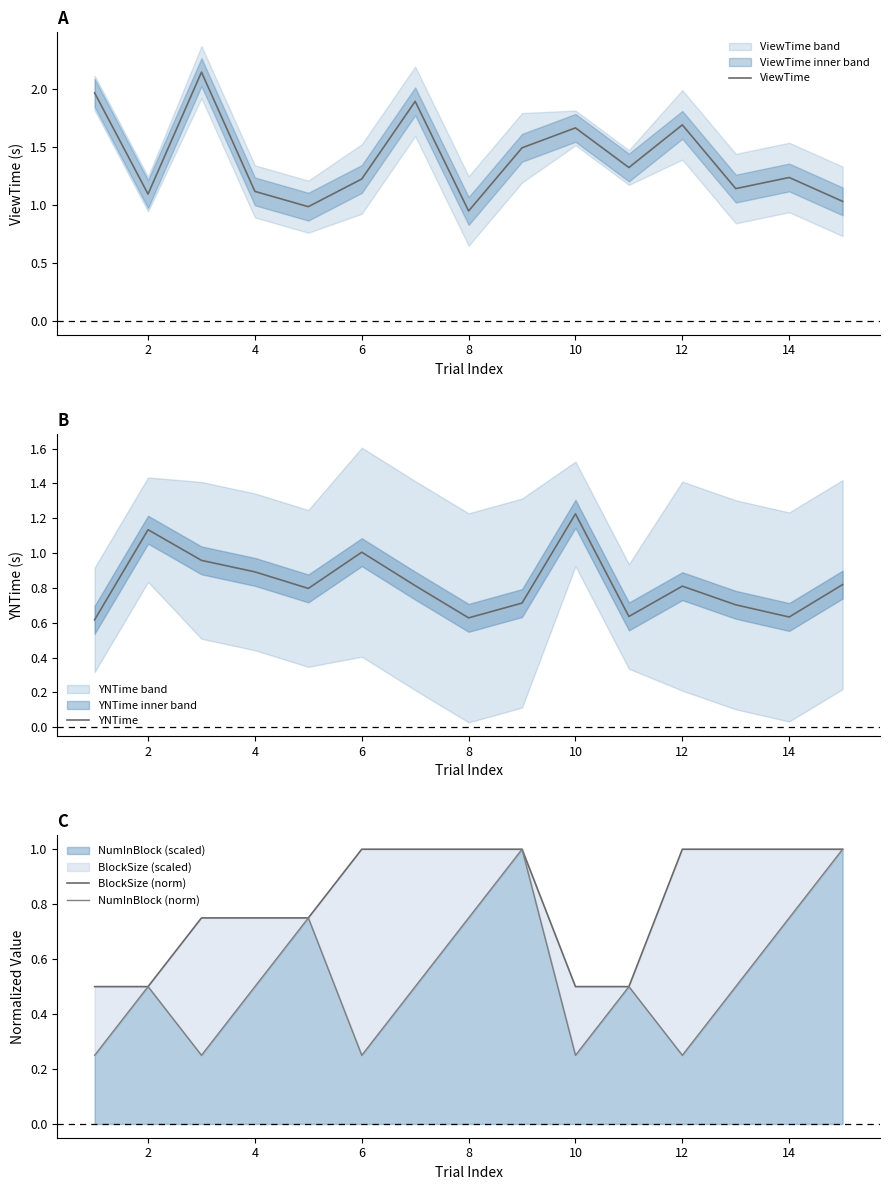

What is the difference between the maximum and second lowest values in the YNTime series?

0.6